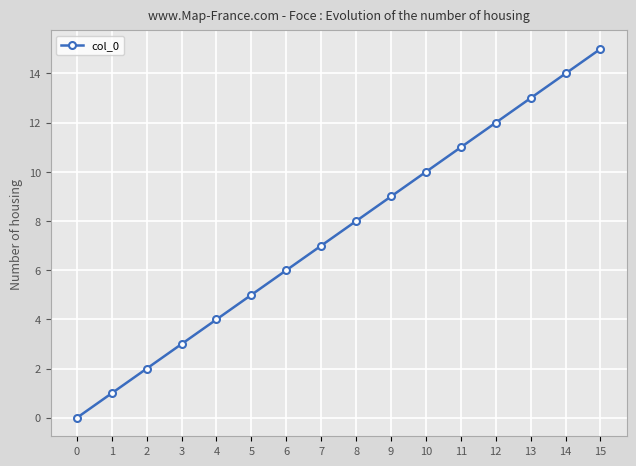

What is the difference between the values at 0 and 7?

7